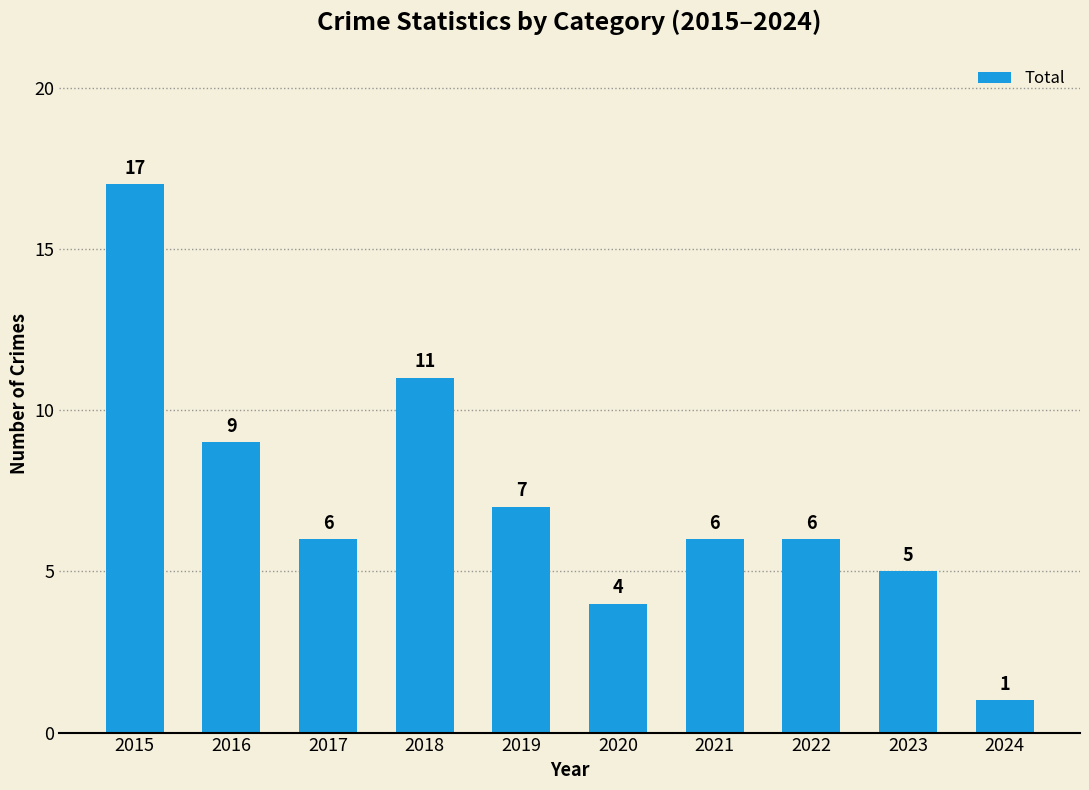

What is the average value?

7